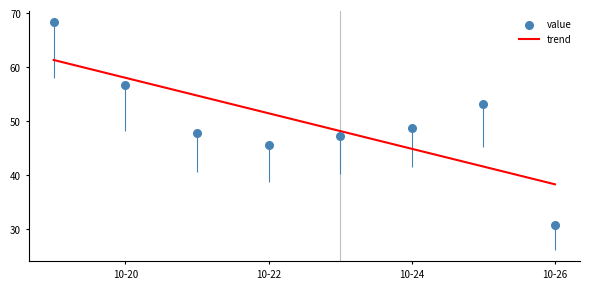

What is the change in value from 10-22 to 10-26?

-14.9